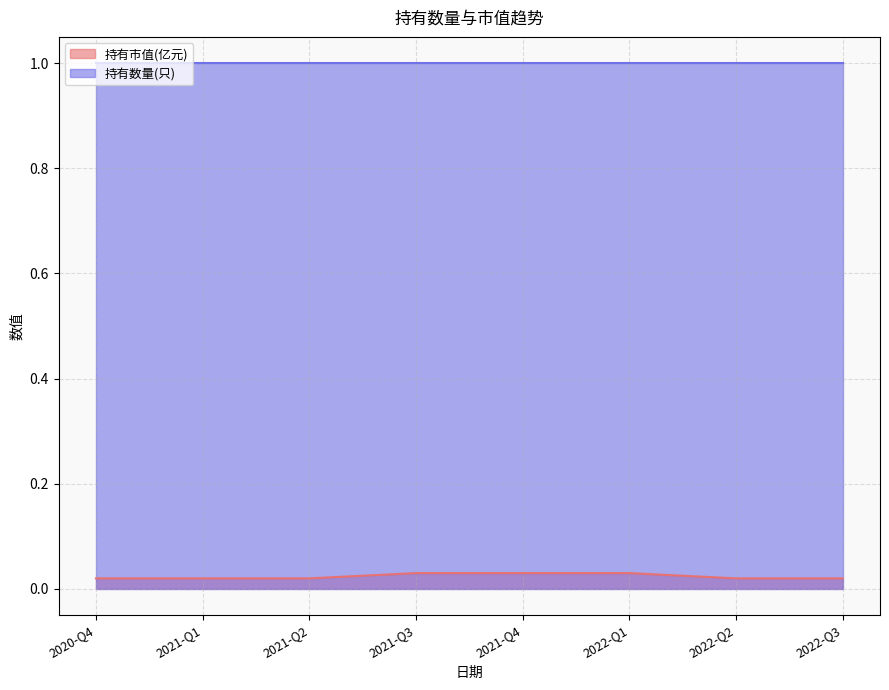

Count the values in the range 0 to 1.

8